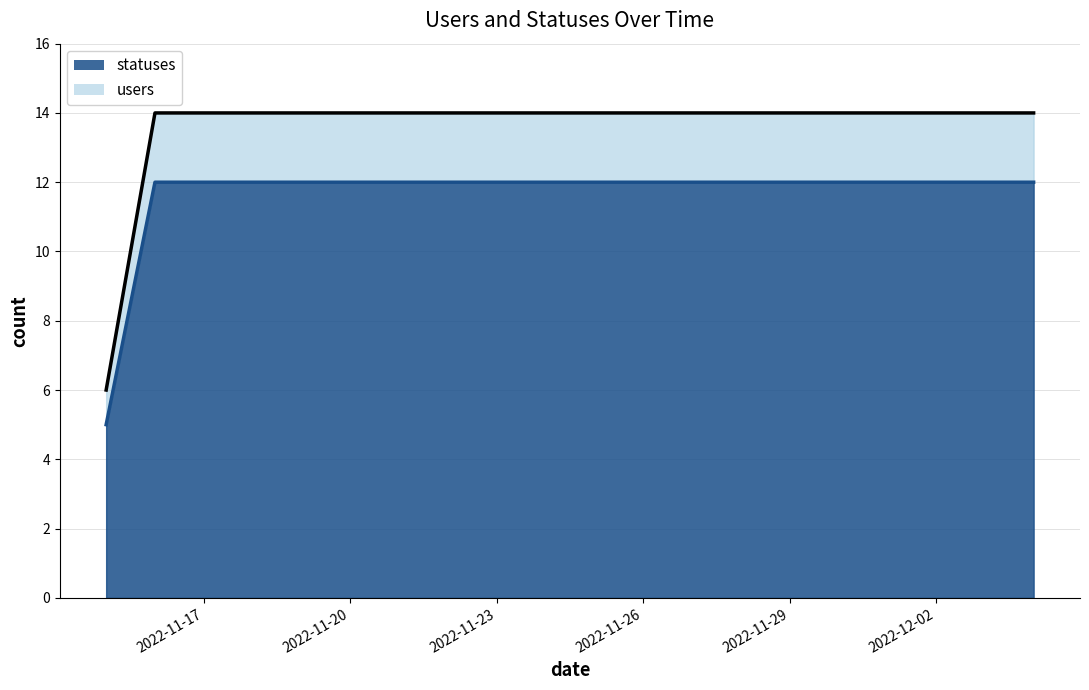

True or false: statuses and users cross at least once.

False